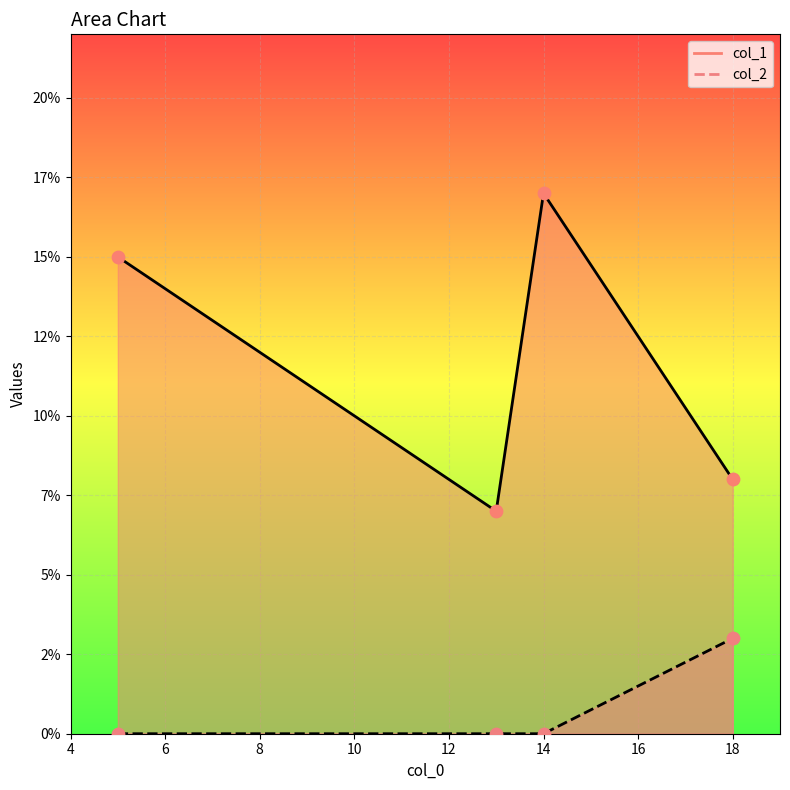

Which series has the largest total across all categories?

col_1